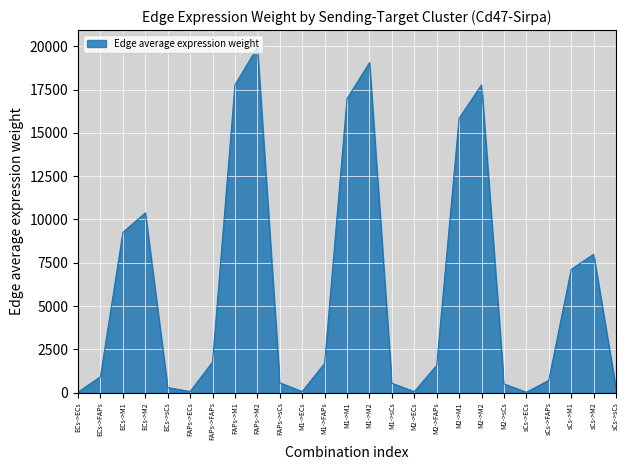

What is the sum of all values?

151163.4